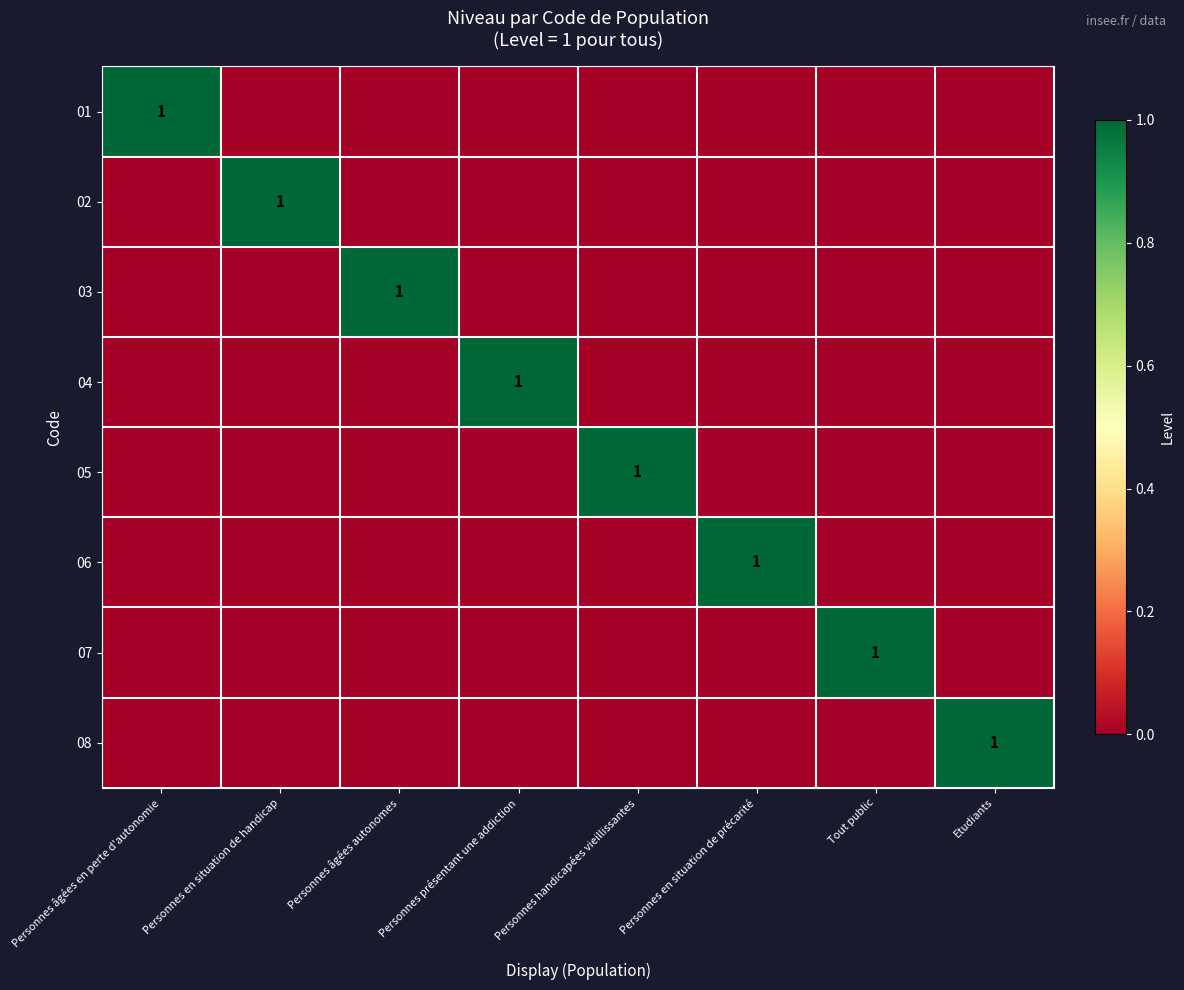

At which label is 05 closest to 0?

Personnes âgées en perte d'autonomie